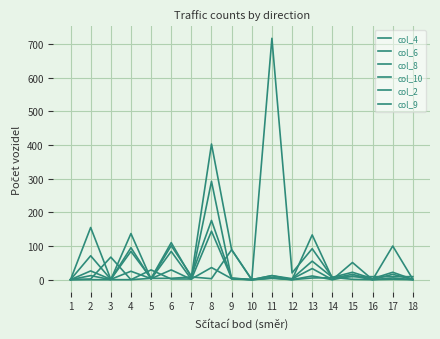

List the series in order of their peak value, highest first.

col_9, col_10, col_4, col_8, col_6, col_2